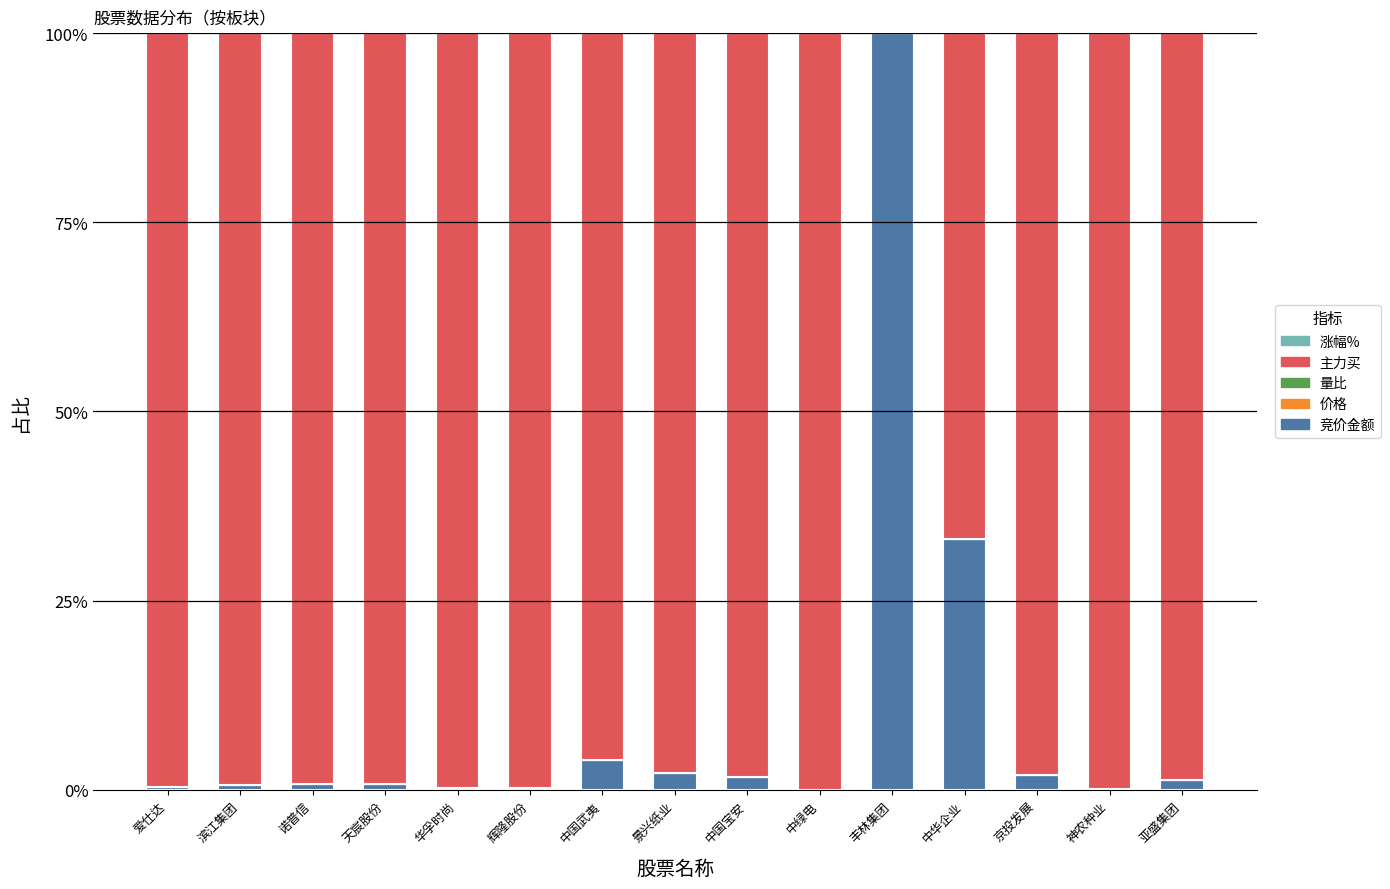

Are the bars horizontal?

No